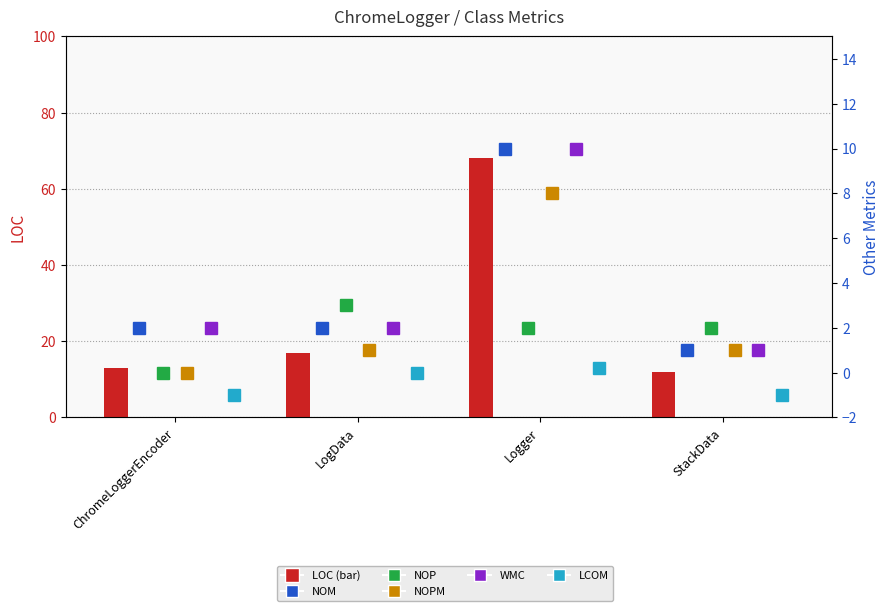

Between ChromeLoggerEncoder and Logger, which is larger?

Logger